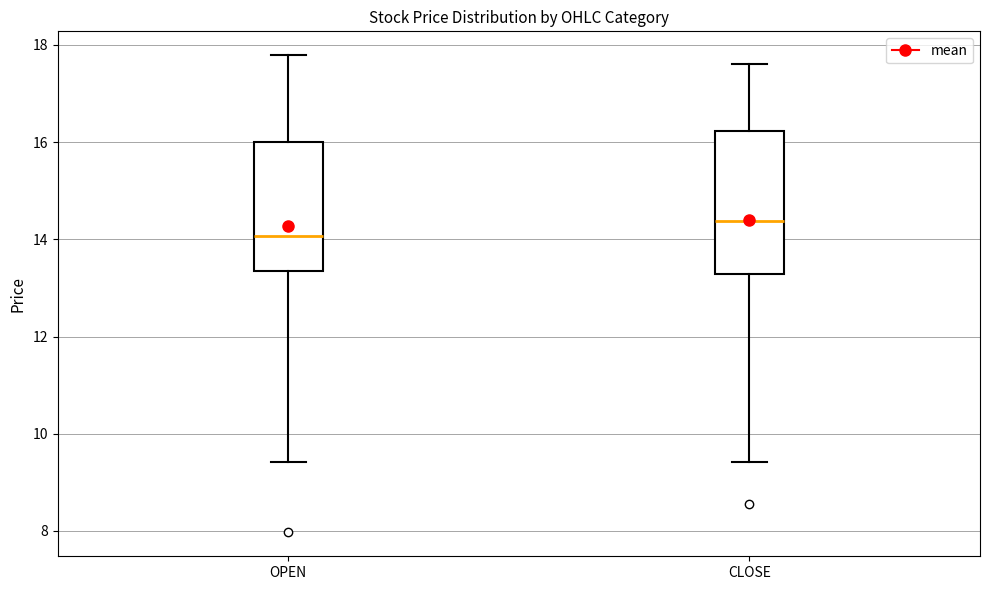

Which box is the tallest, from its lower edge to its upper edge?

CLOSE